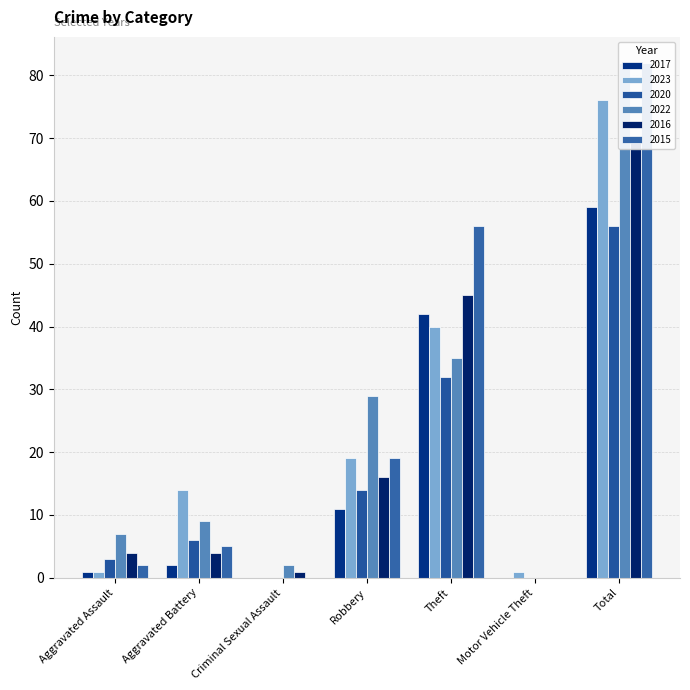

Is it true that 2016 equals 126 at Total?

False